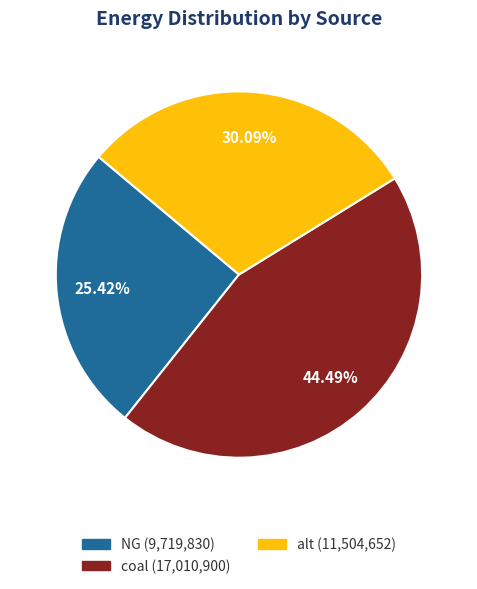

Rank the categories by value from lowest to highest.

NG (9,719,830), alt (11,504,652), coal (17,010,900)